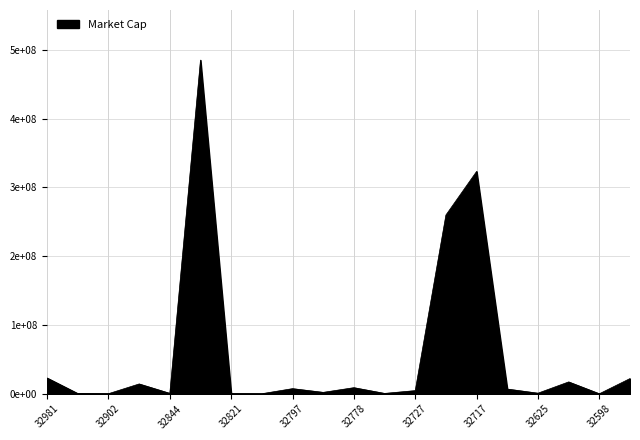

What is the difference between the second highest and minimum values?

323277516.7